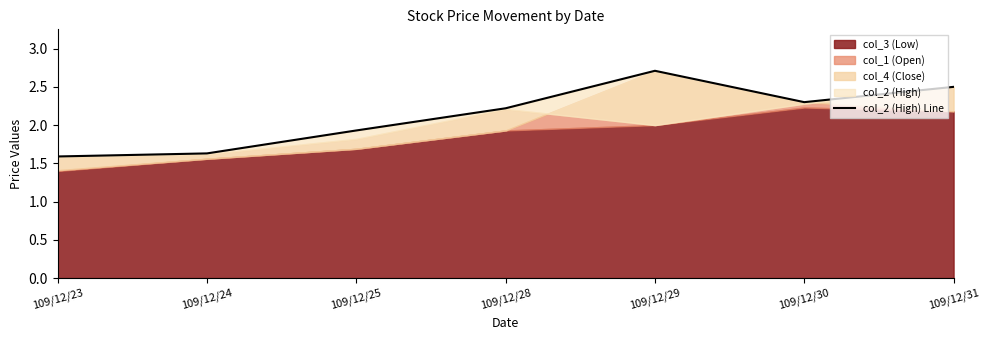

Approximately how many times larger is the value at 109/12/25 compared to 109/12/24?

1.2